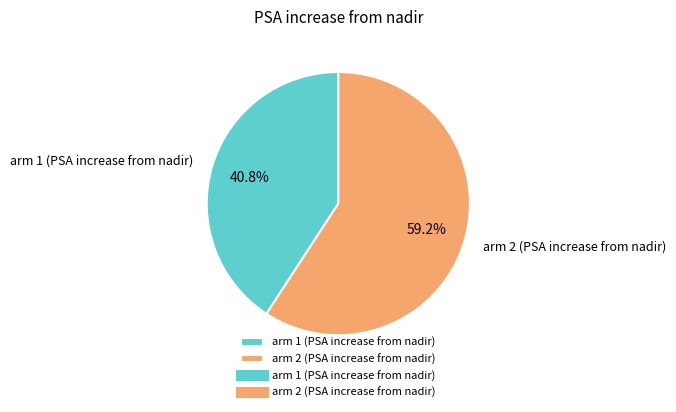

To the nearest percent, what is the difference between the arm 1 (PSA increase from nadir) and arm 2 (PSA increase from nadir) slice percentages?

18%